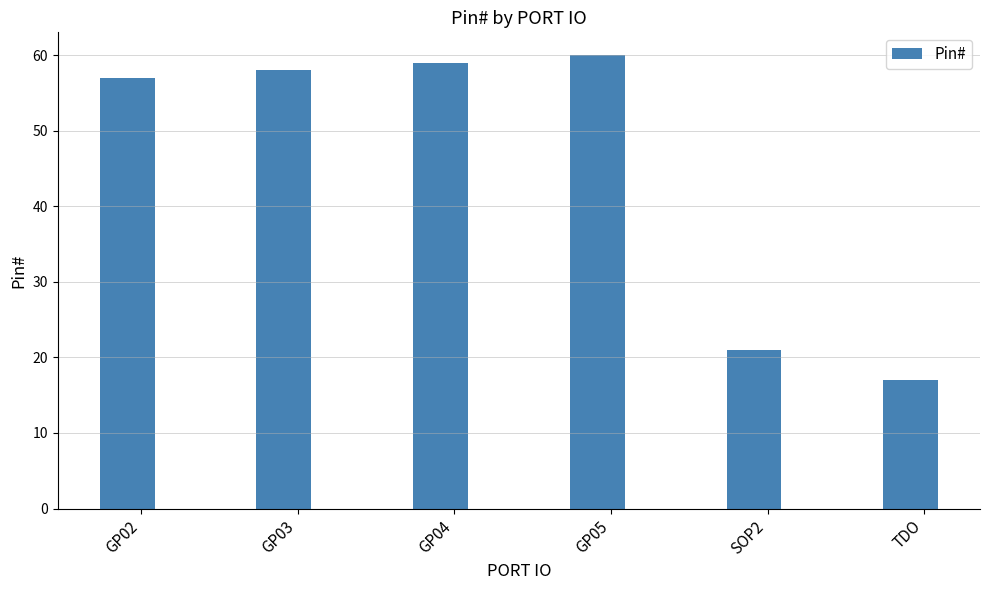

List the labels in order of value, largest first.

GP05, GP04, GP03, GP02, SOP2, TDO